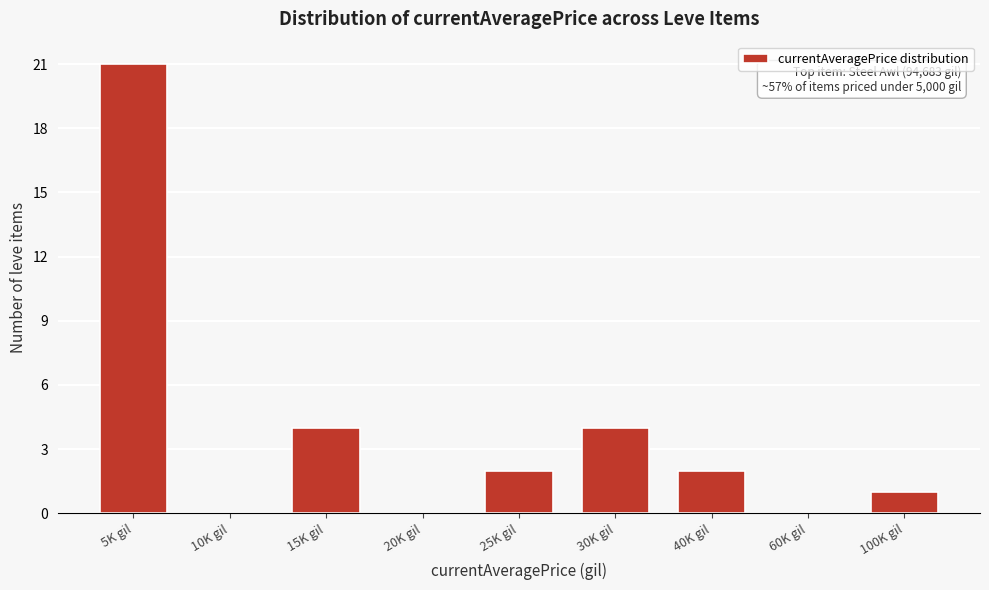

Reading right to left, extract all data points from this chart.

100K gil=1	60K gil=0	40K gil=2	30K gil=4	25K gil=2	20K gil=0	15K gil=4	10K gil=0	5K gil=21